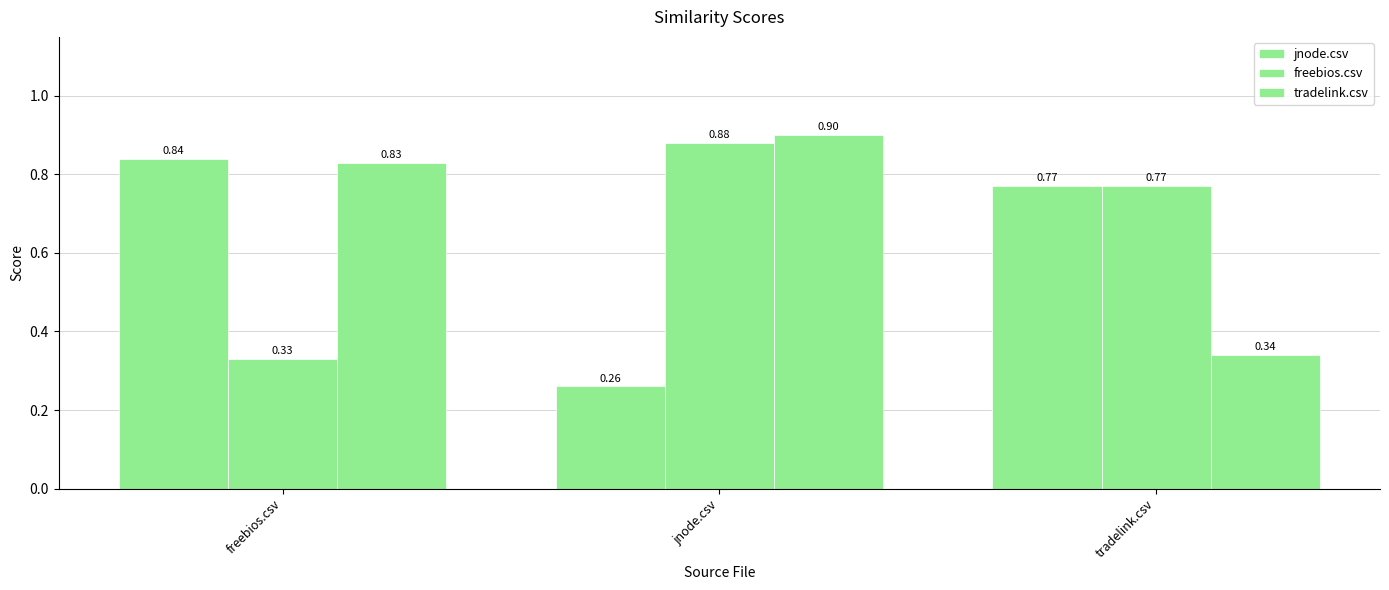

How many groups of bars are there?

3